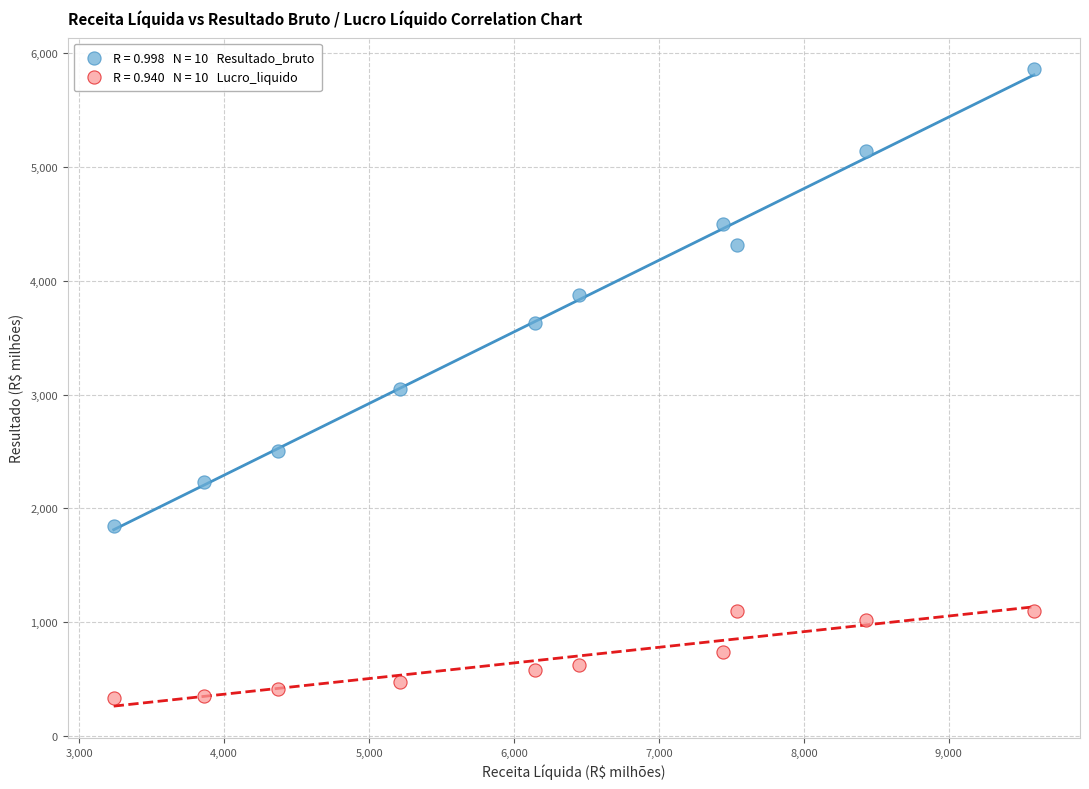

Across all data points, what is the range of Y values (max minus min)?

5521